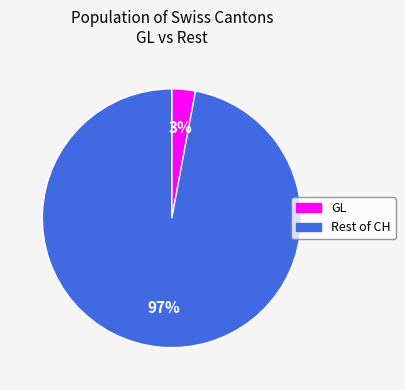

Does any single category account for the majority?

Yes